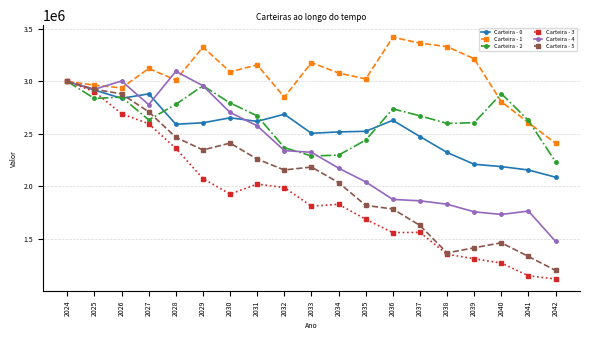

What is the maximum value shown in the chart?

3420598.8